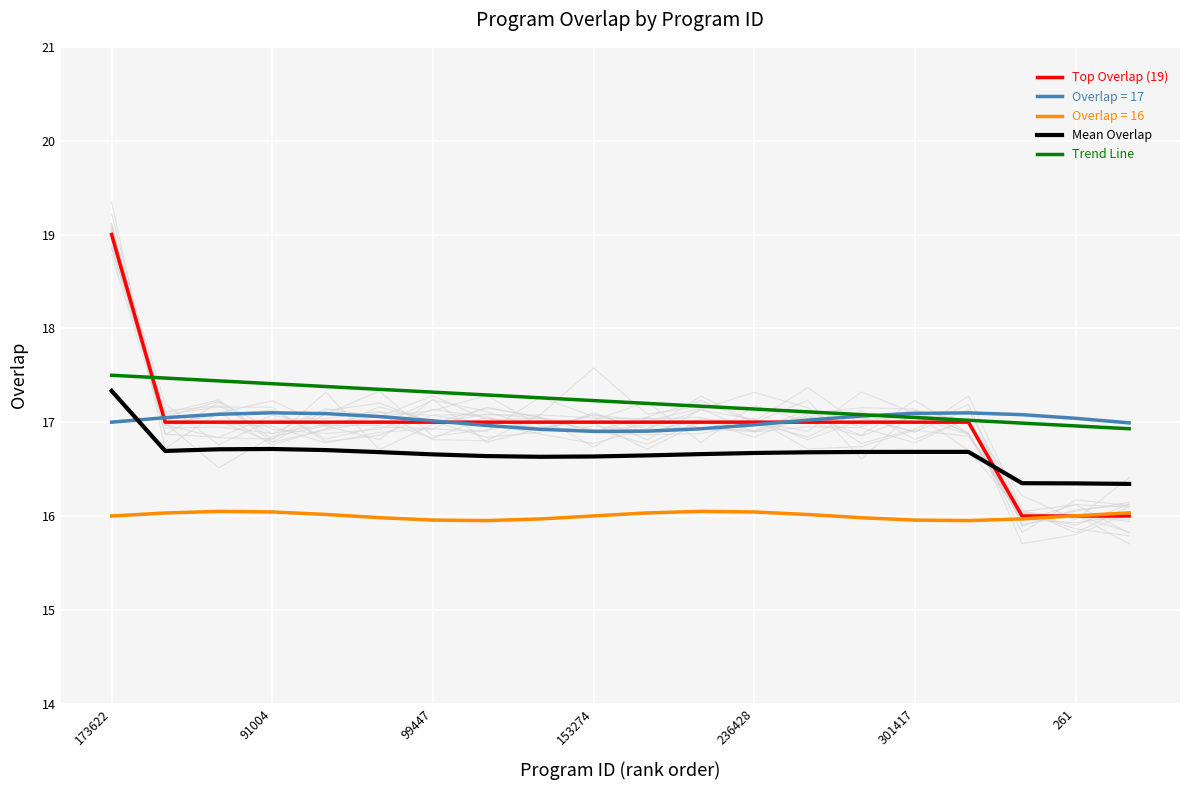

At which label does Top Overlap (19) first exceed 17?

173622